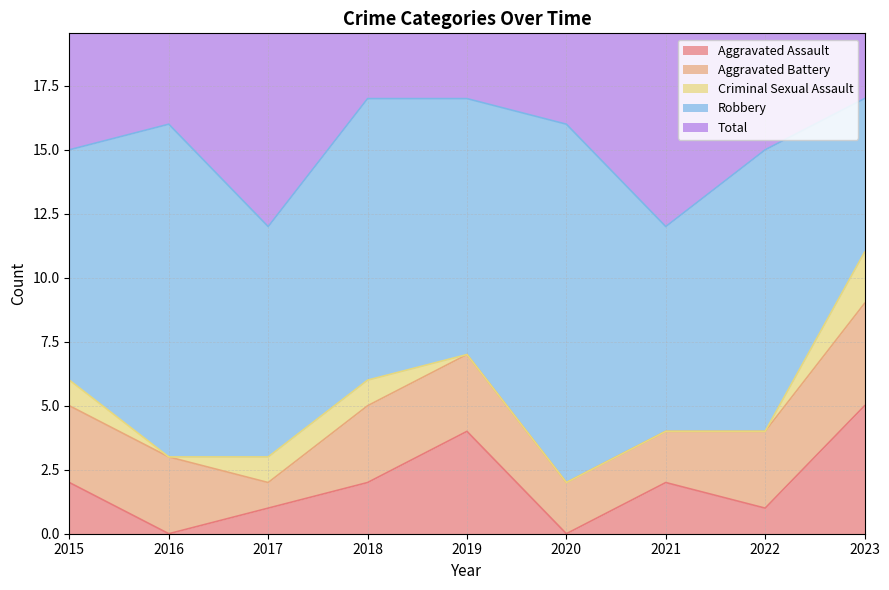

What are all the series names shown in the legend?

Aggravated Assault, Aggravated Battery, Criminal Sexual Assault, Robbery, Total